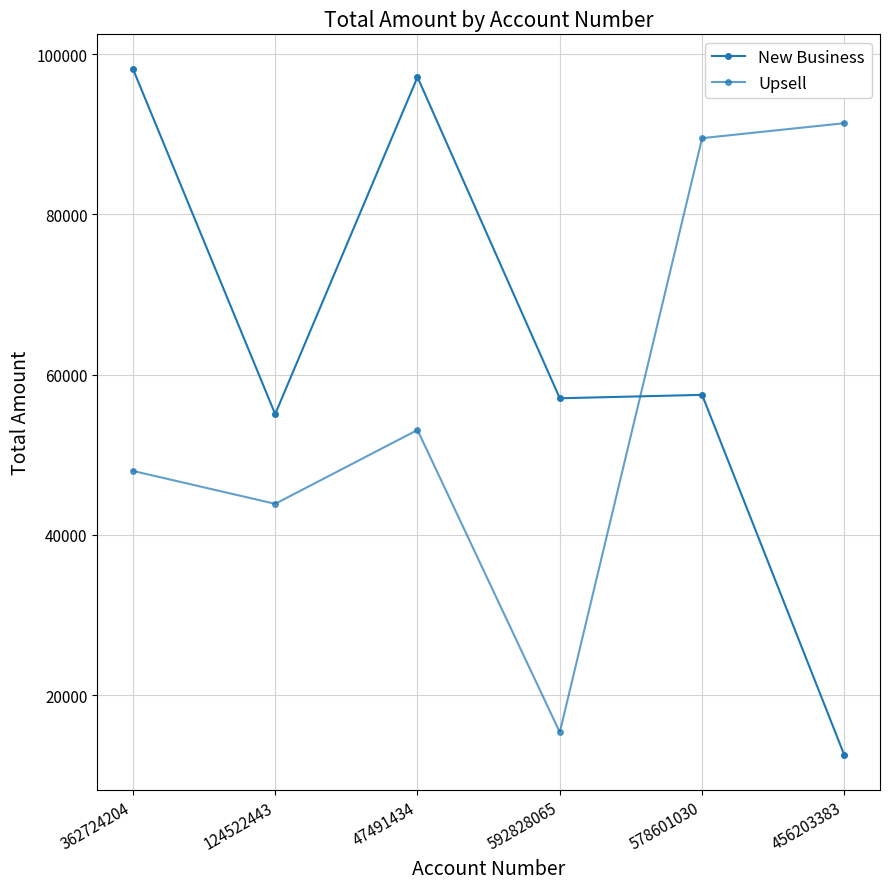

At which category is the sum across all series the highest?

47491434